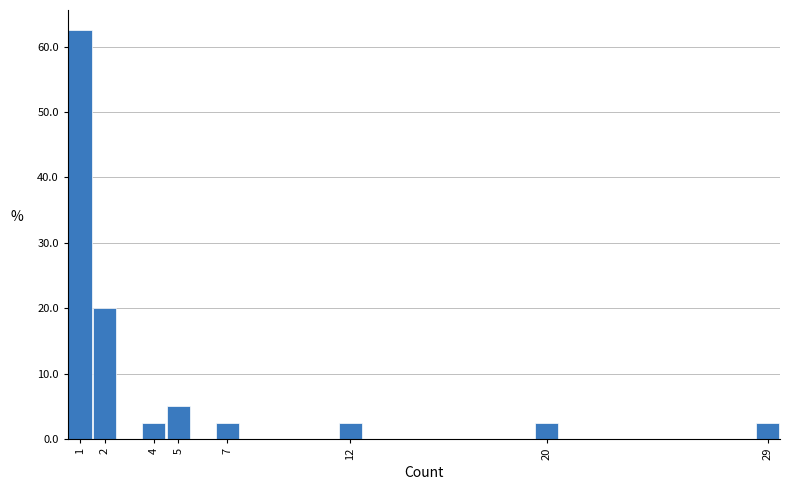

What is the height of the bar covering 28.5 to 29.5 on the x-axis? The values are not printed on the chart, so give them approximately, as read against the axis.

3